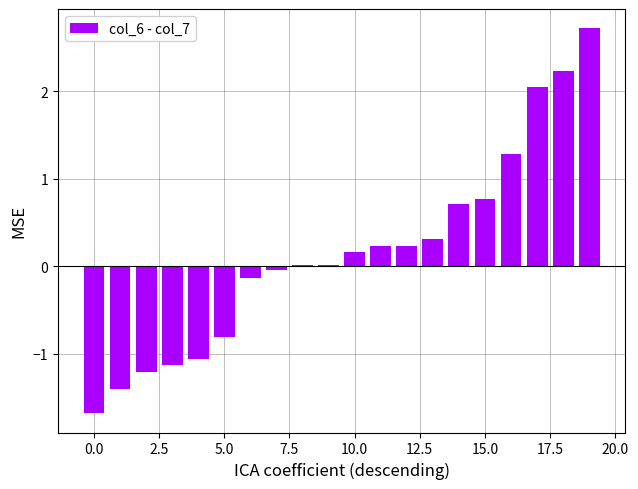

Are the bars grouped side by side (vs. stacked)?

No